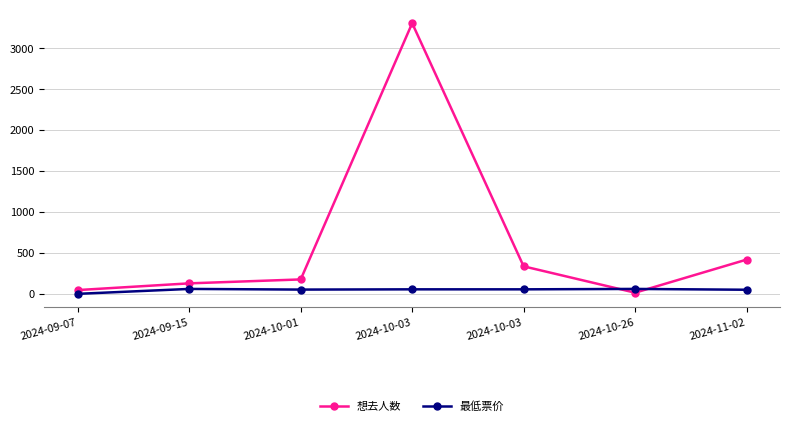

What is the total value across all series at 2024-10-03?

3361